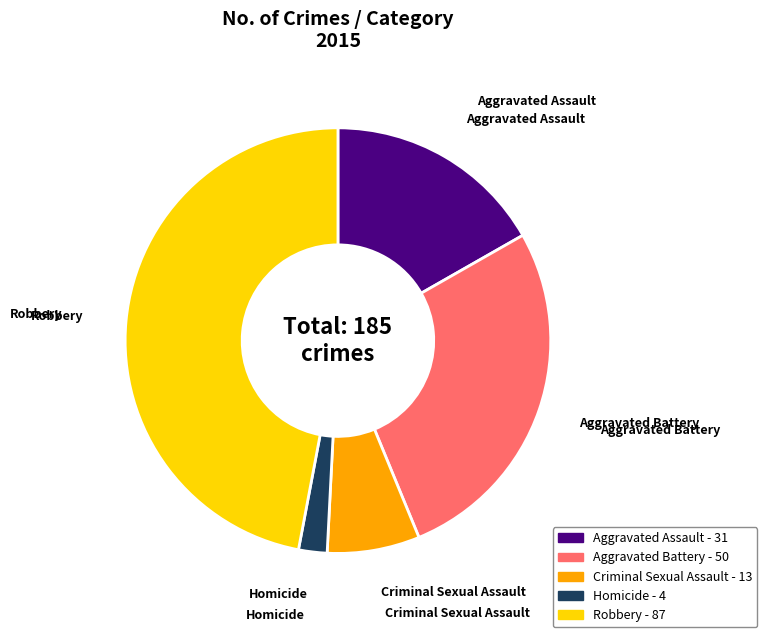

The Robbery slice represents 47% of the pie. True or false?

True